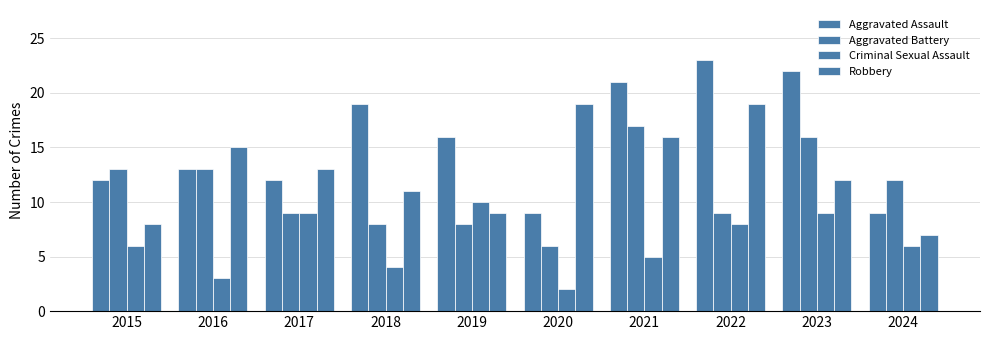

Which category has the lowest value in the Robbery series?

2024